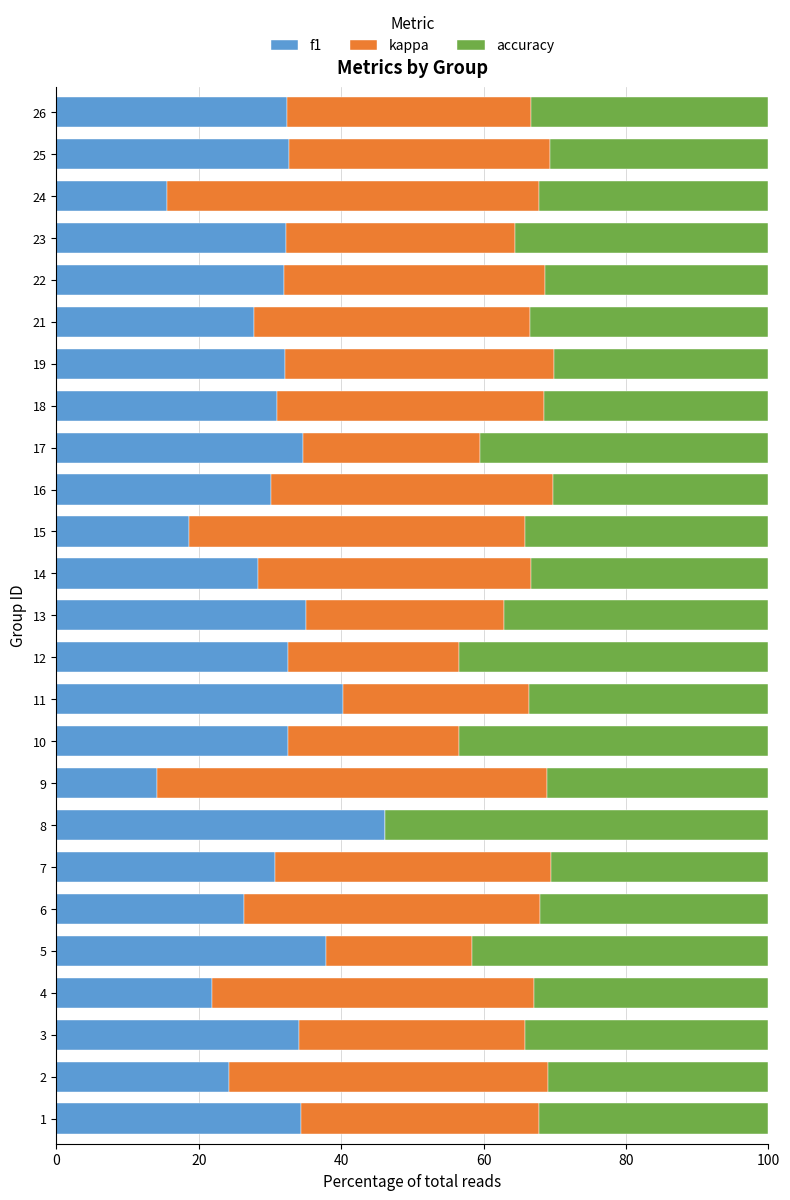

The value of f1 at 24 is 22.5. True or false?

False